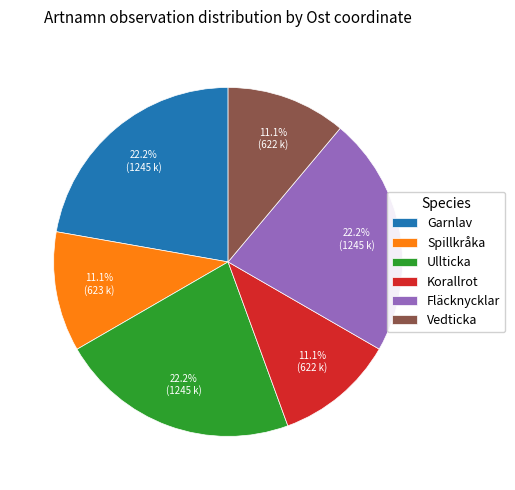

What percentage is NOT represented by Garnlav?

77.8%